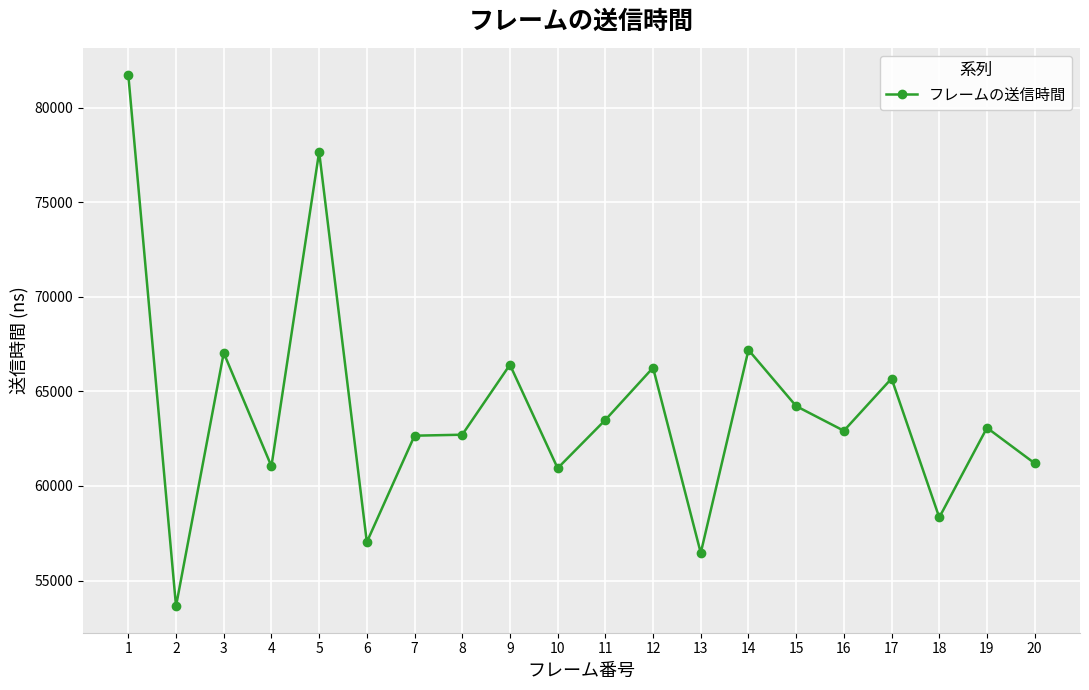

How many data points are less than 63073?

10